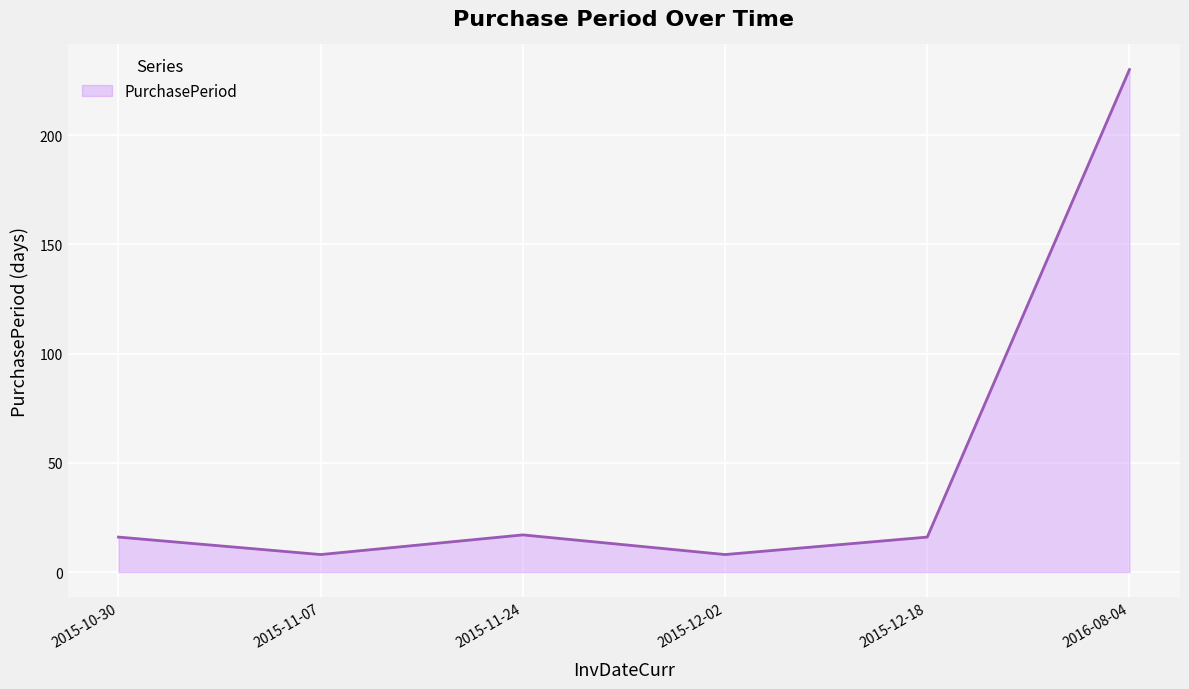

The value at 2016-08-04 is 92. True or false?

False